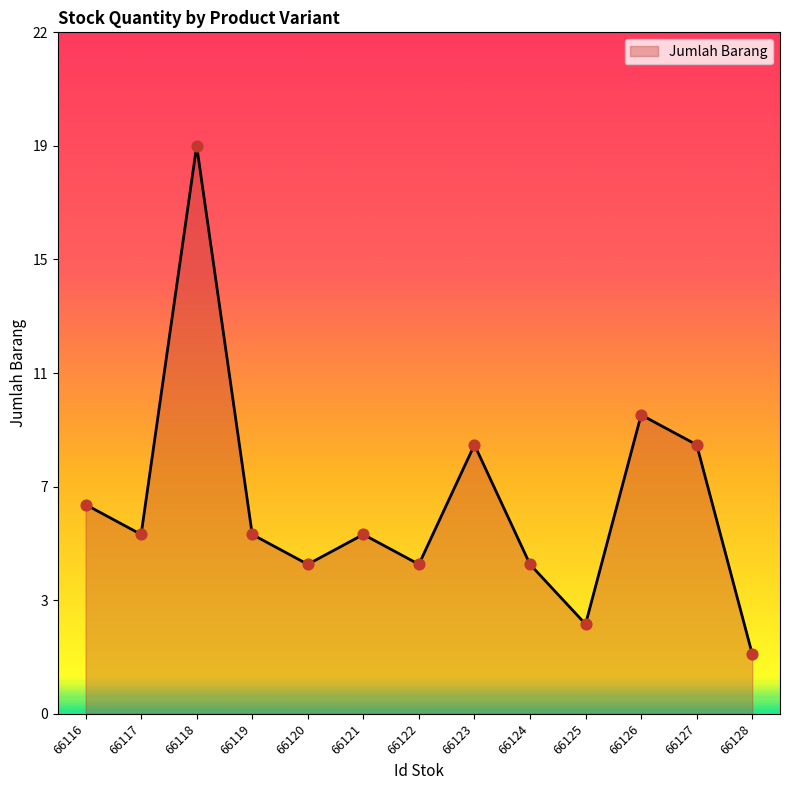

Which has a higher value, 66124 or 66120?

66124